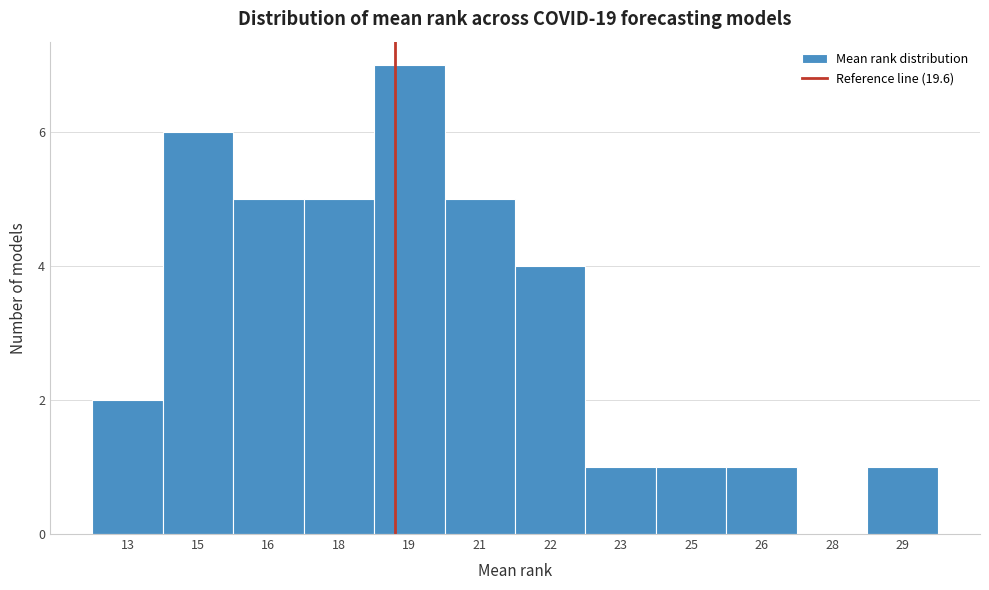

Reading left to right, list all the values displayed in this chart.

13=2	15=6	16=5	18=5	19=7	21=5	22=4	23=1	25=1	26=1	28=0	29=1